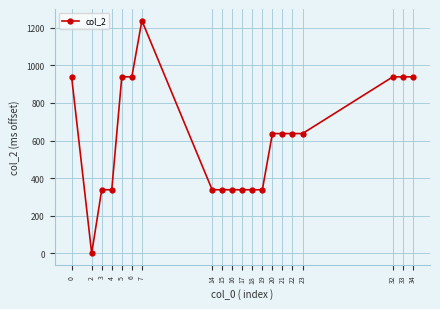

What is the greatest value displayed?

1238